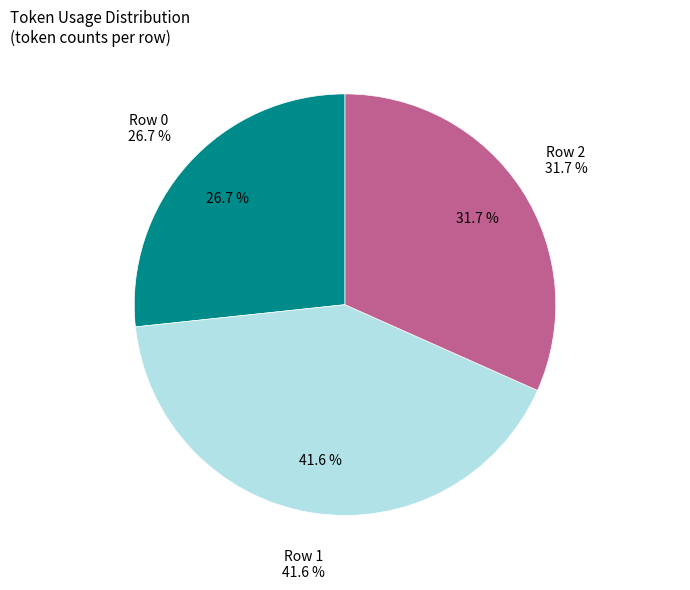

Which category has the smallest portion of the pie?

Row 0